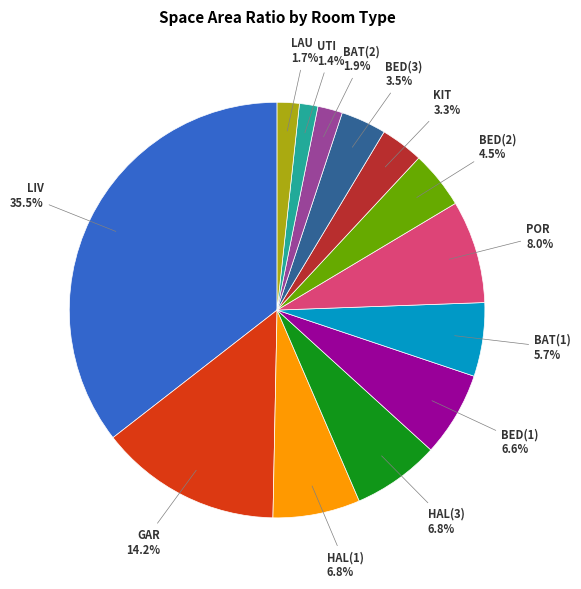

Between HAL(3) and UTI, which is larger?

HAL(3)